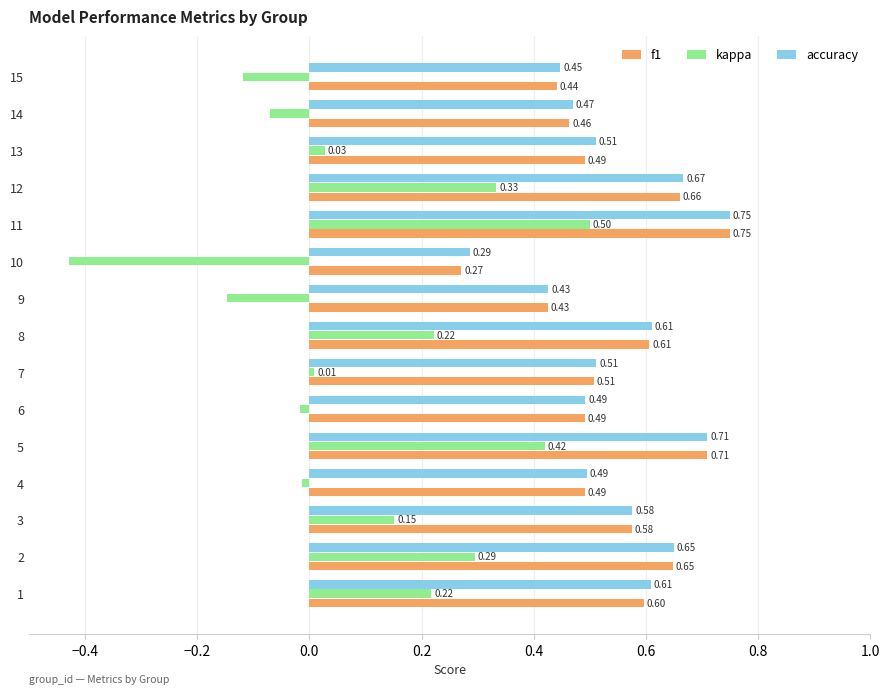

What is the spread (max minus min) of values at 9?

0.6